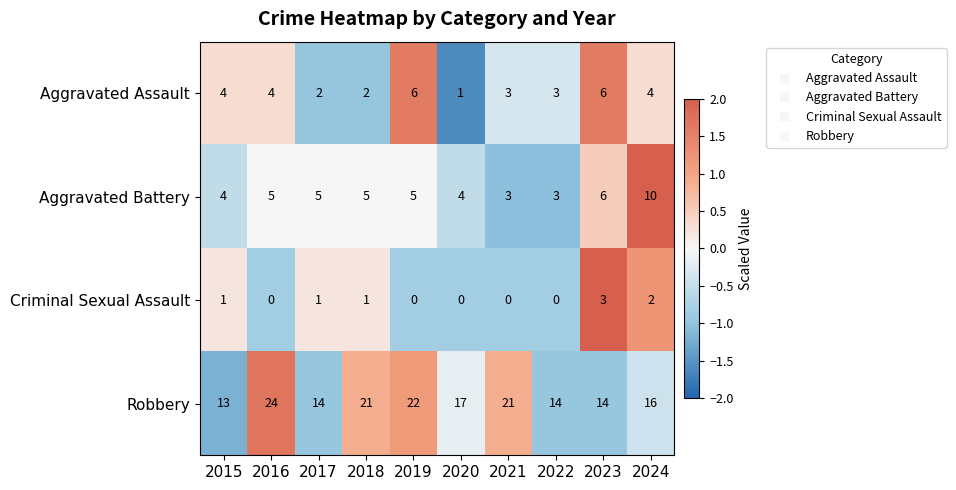

Which series changed the most between 2018 and 2019?

Aggravated Assault